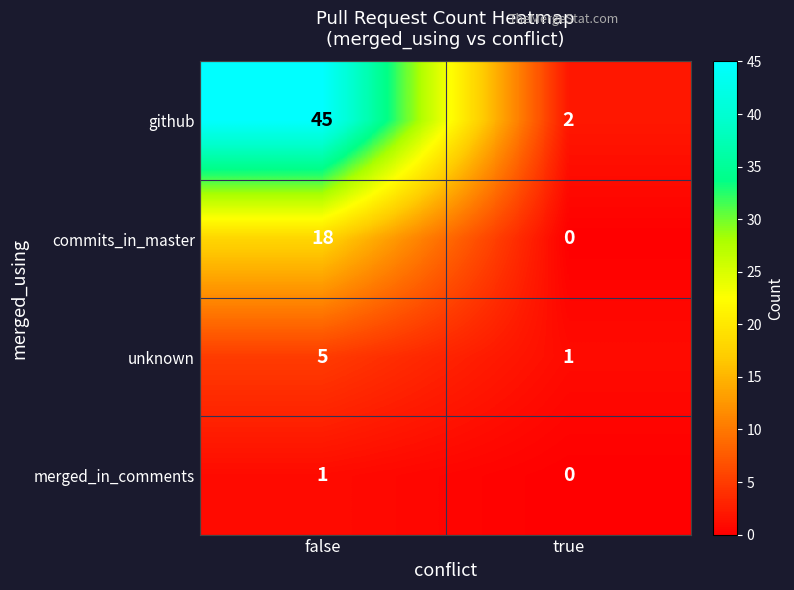

At which category is the sum across all series the highest?

false